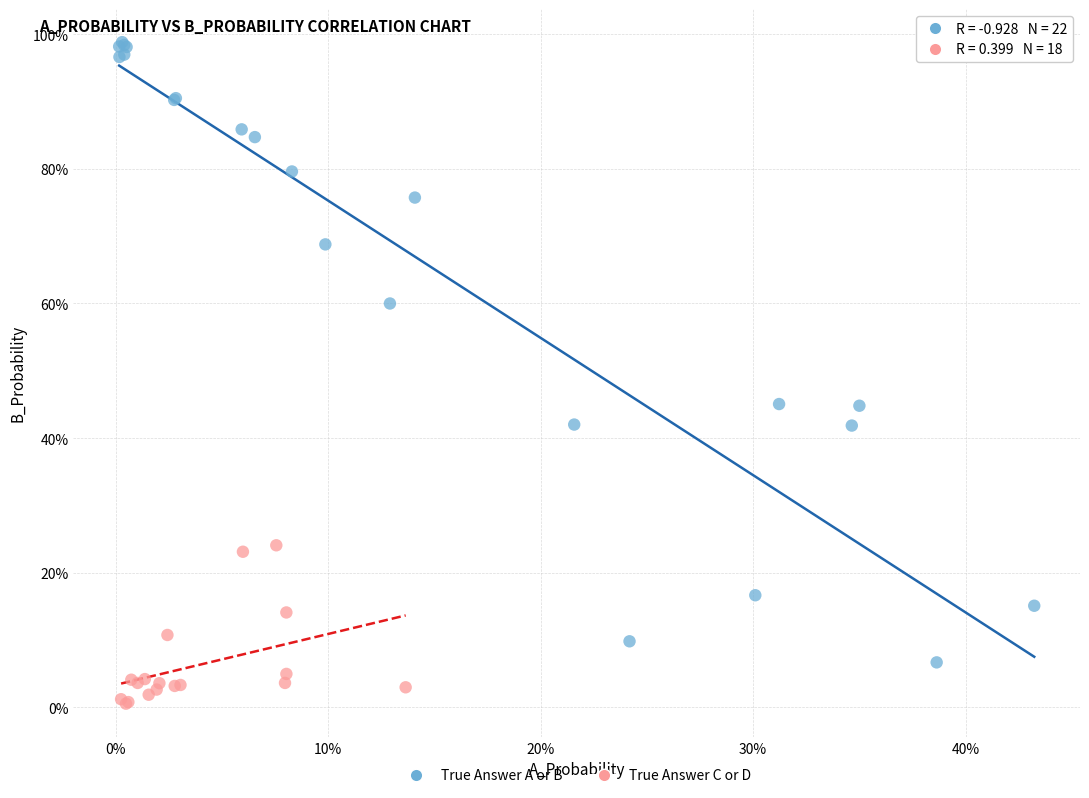

Which series reaches the minimum Y coordinate?

True Answer C or D